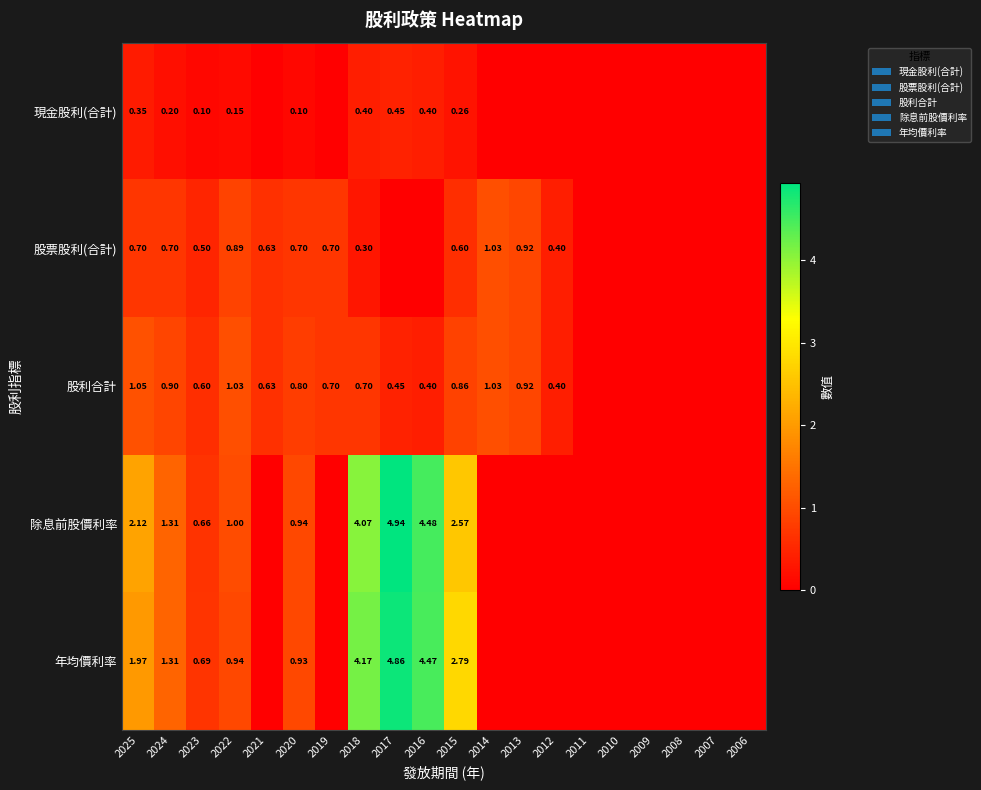

Which series changed the most between 2020 and 2012?

除息前股價利率